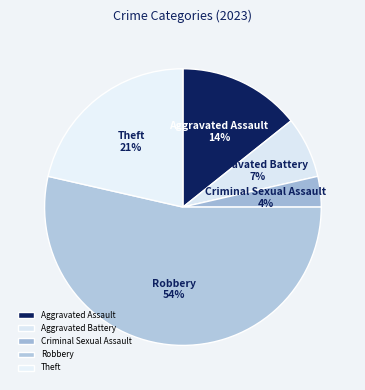

How many slices are in this pie chart?

5